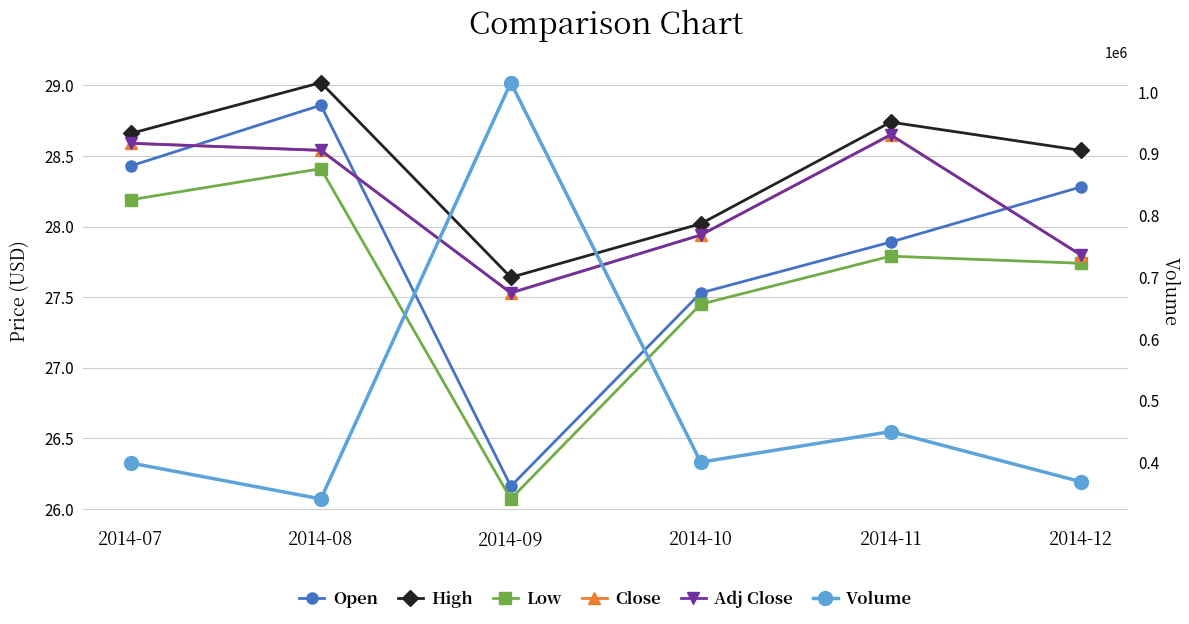

What is the minimum value shown in the chart?

26.1